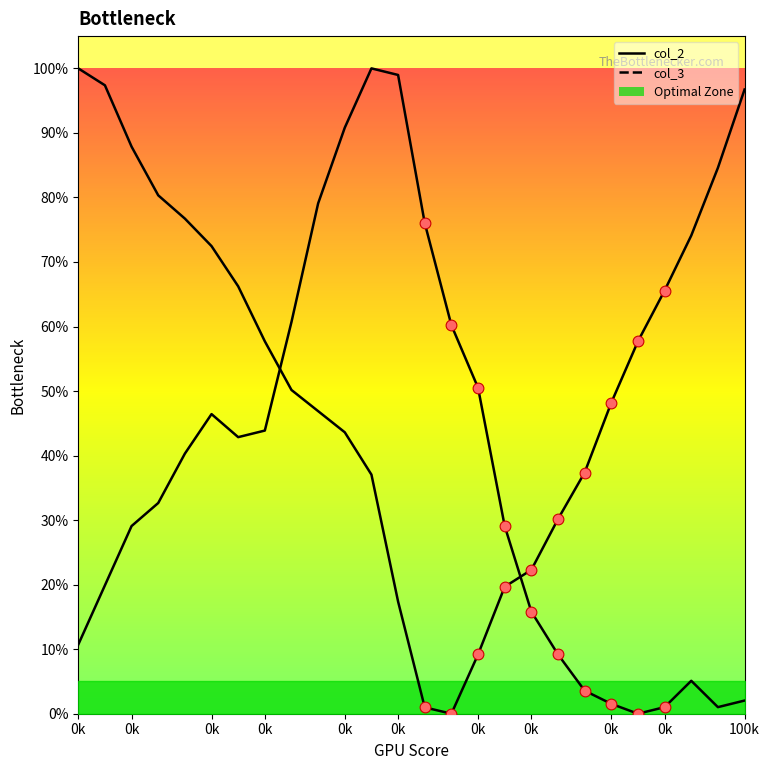

Which series has the widest spread of Y values?

col_2 line